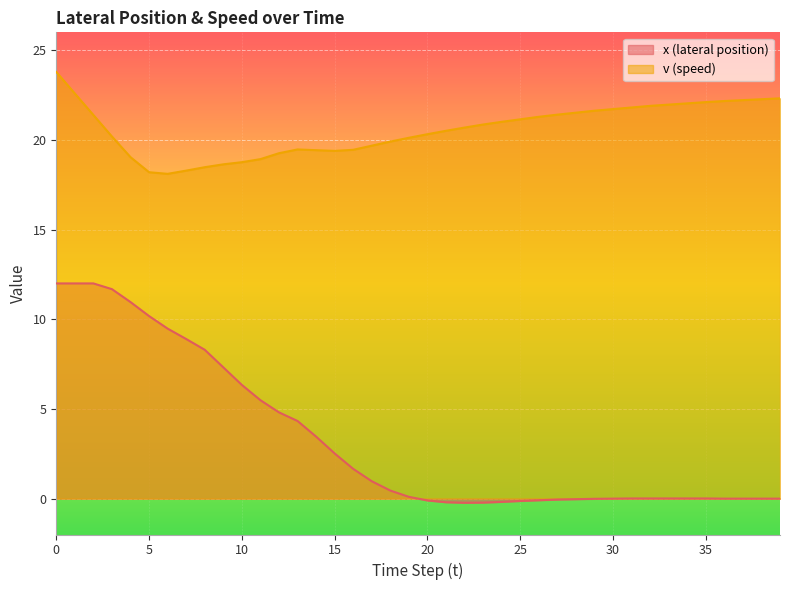

Is it true that x (lateral position) equals 0.0 at 30?

True